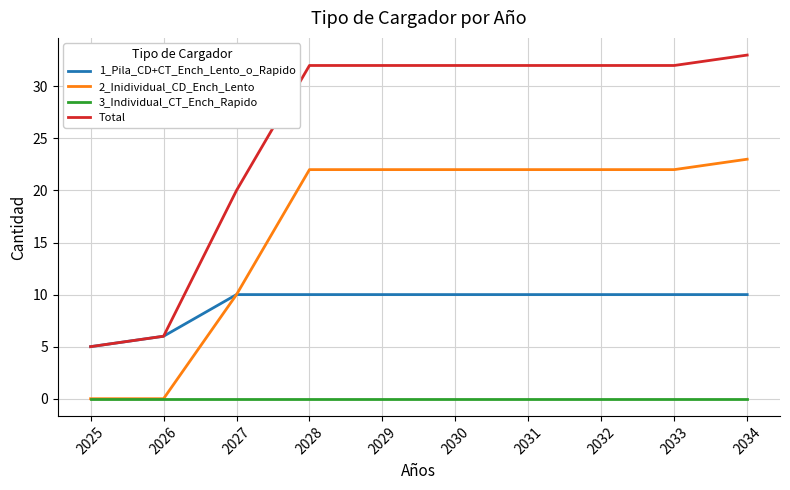

Reading left to right, list all the values displayed in this chart.

1_Pila_CD+CT_Ench_Lento_o_Rapido: 2025=5	2026=6	2027=10	2028=10	2029=10	2030=10	2031=10	2032=10	2033=10	2034=10
2_Inidividual_CD_Ench_Lento: 2025=0	2026=0	2027=10	2028=22	2029=22	2030=22	2031=22	2032=22	2033=22	2034=23
3_Individual_CT_Ench_Rapido: 2025=0	2026=0	2027=0	2028=0	2029=0	2030=0	2031=0	2032=0	2033=0	2034=0
Total: 2025=5	2026=6	2027=20	2028=32	2029=32	2030=32	2031=32	2032=32	2033=32	2034=33